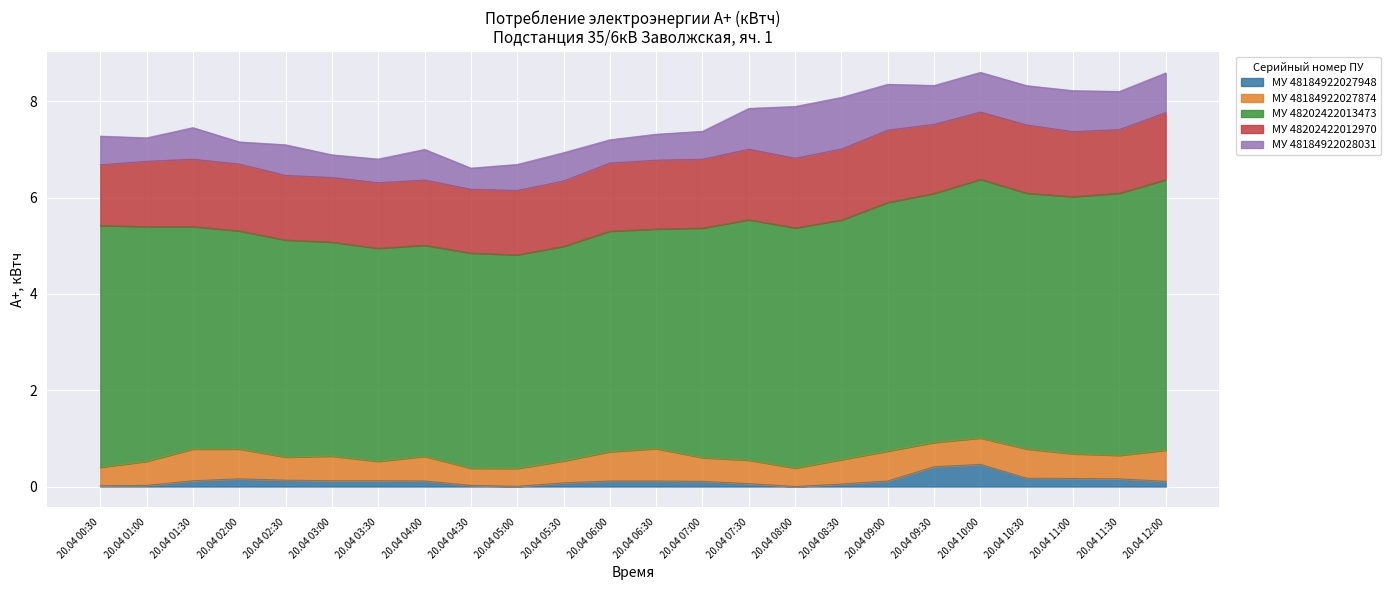

Where is 48184922027874 nearest to the value 0?

20.04 04:30